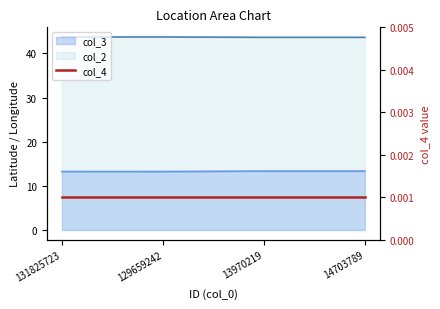

True or false: col_3 and col_2 cross at least once.

False